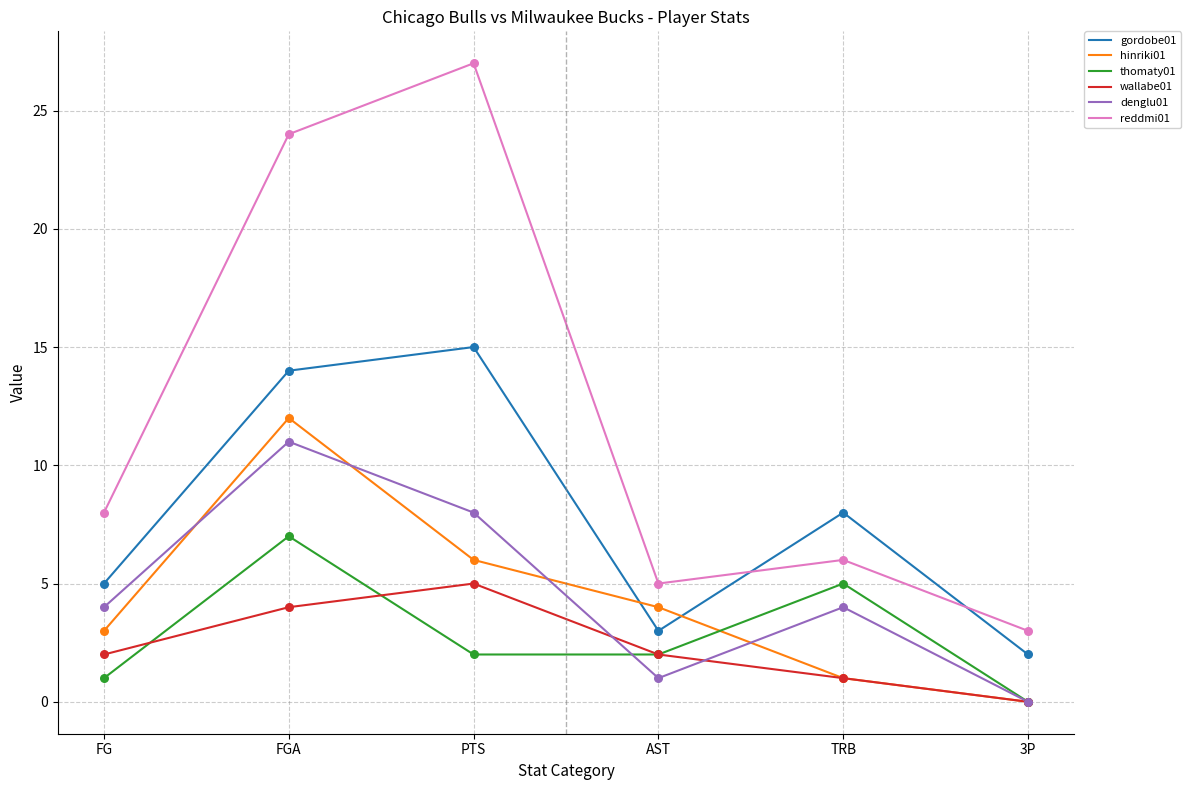

Which series has the widest spread of values?

reddmi01